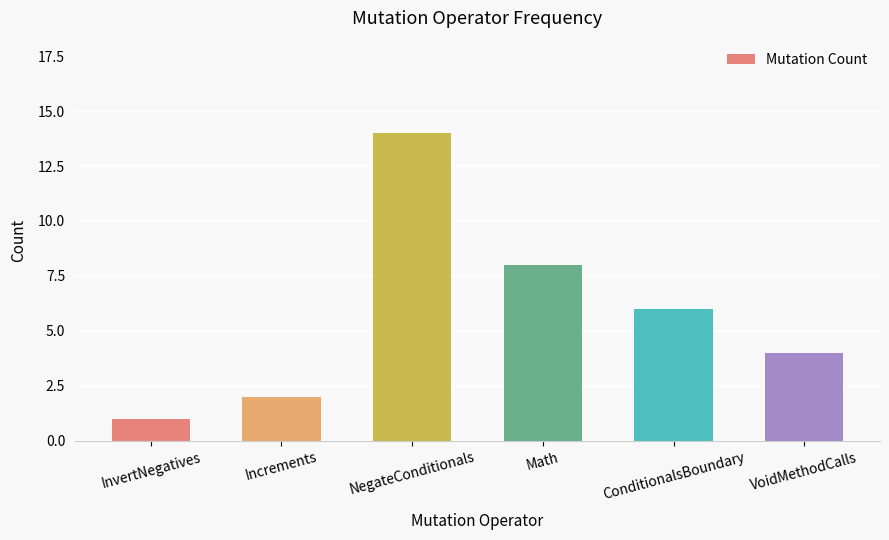

What is the label of the 5th bar from the left?

ConditionalsBoundary